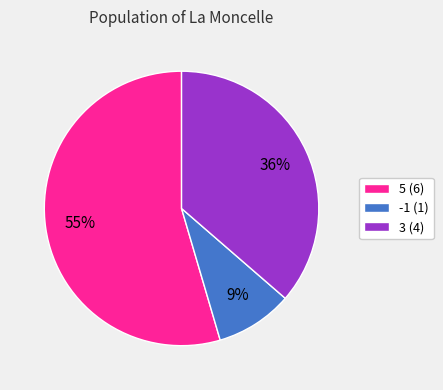

Which has a higher value, 5 (6) or -1 (1)?

5 (6)